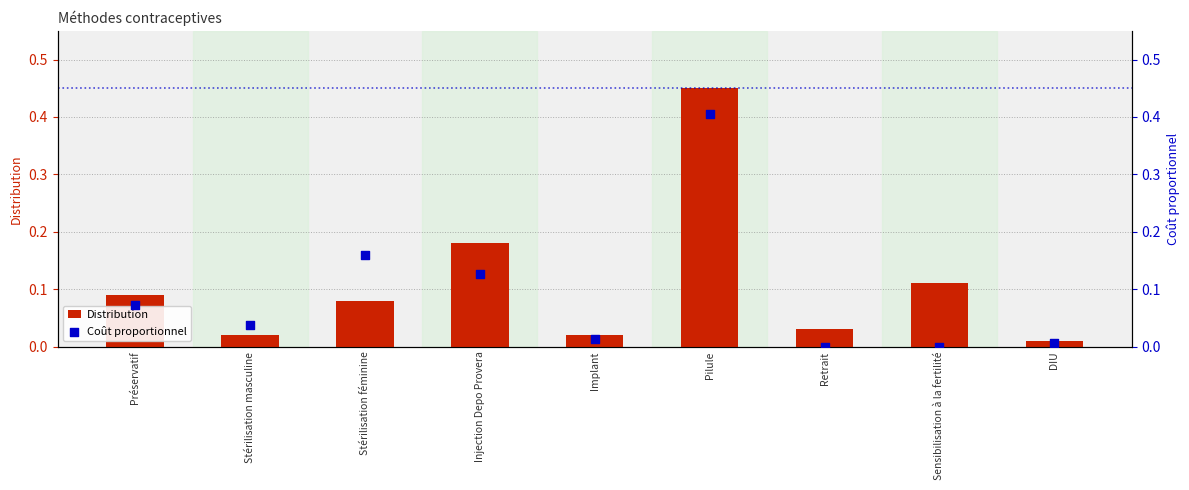

Which series has the largest Y range (max minus min)?

Distribution